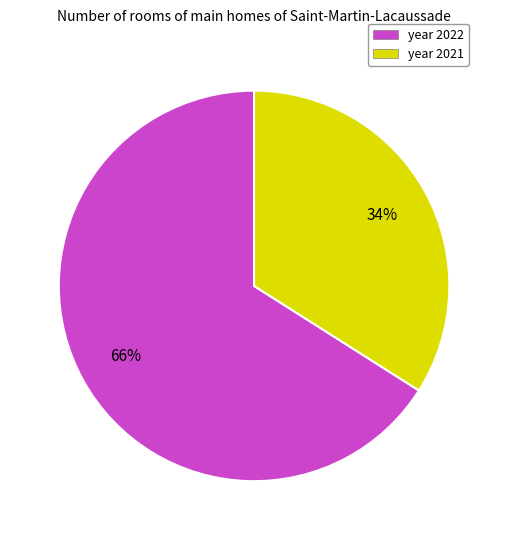

To the nearest percent, what is the average slice percentage?

50%